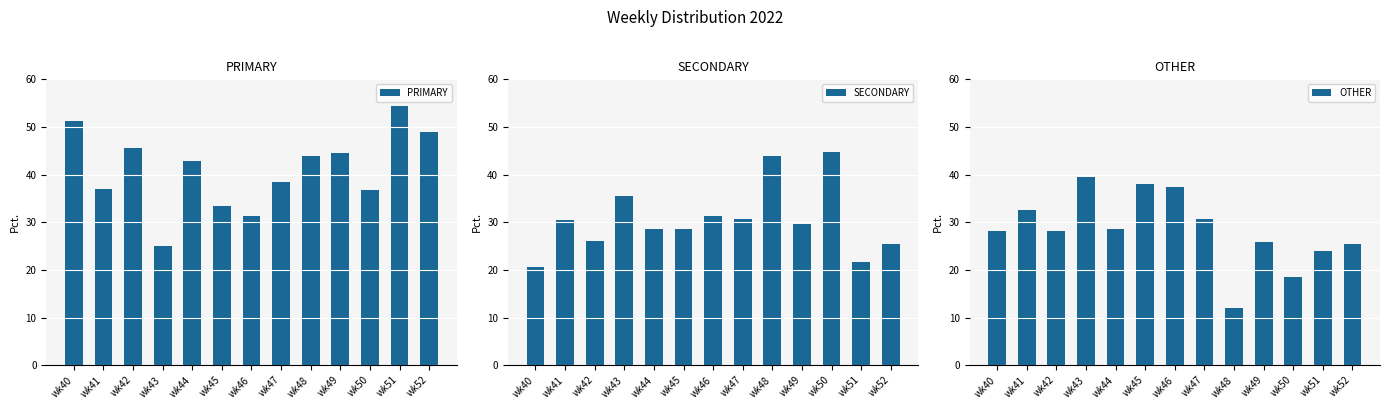

Are the bars grouped side by side (vs. stacked)?

Yes